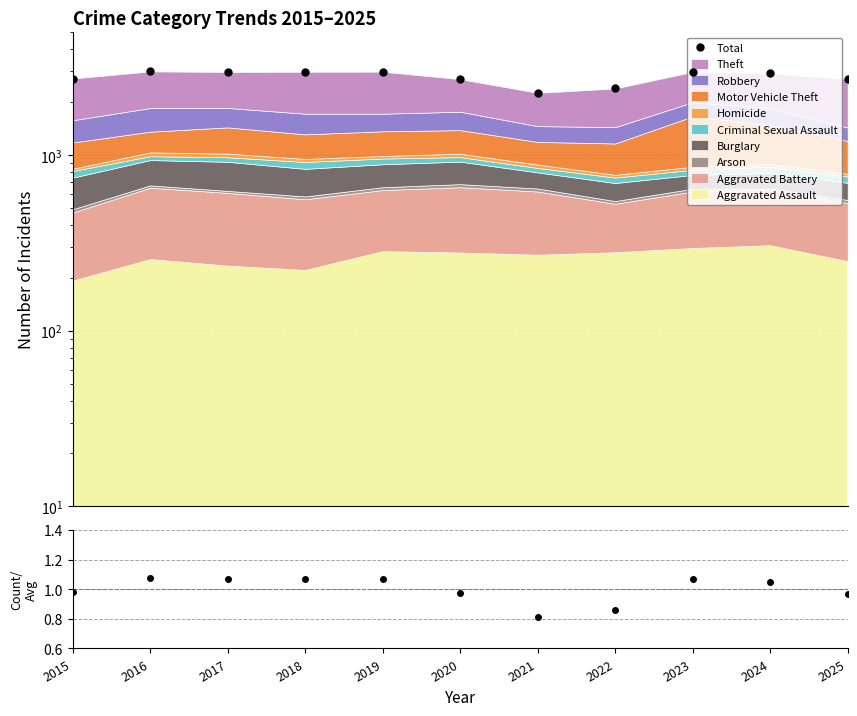

Where does the data first go above 2930?

2016